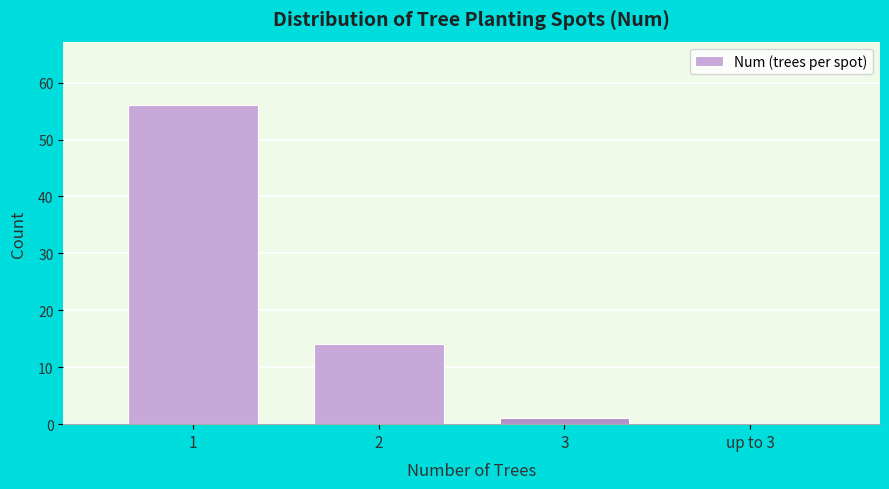

Reading left to right, what are all the values shown in this chart?

1=56	2=14	3=1	up to 3=0